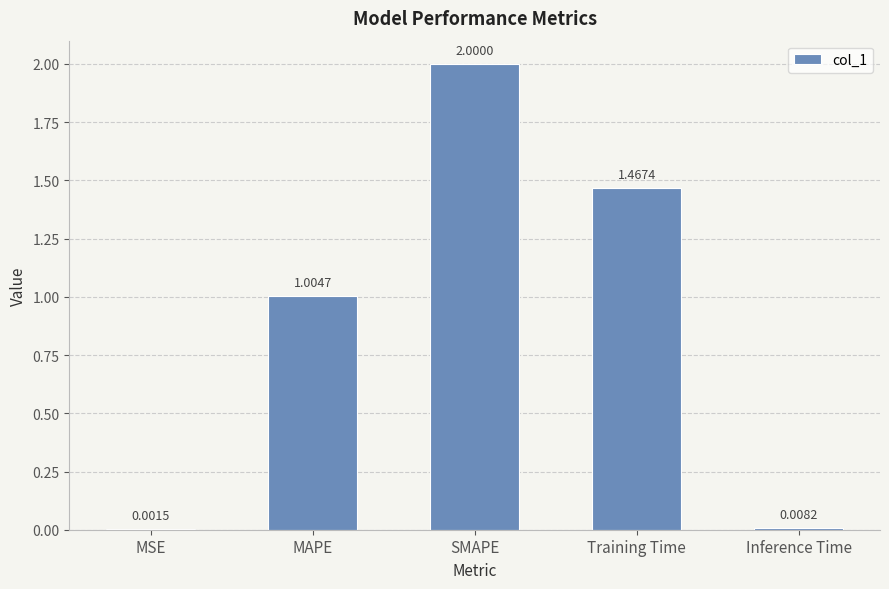

Are the bars grouped side by side (vs. stacked)?

No